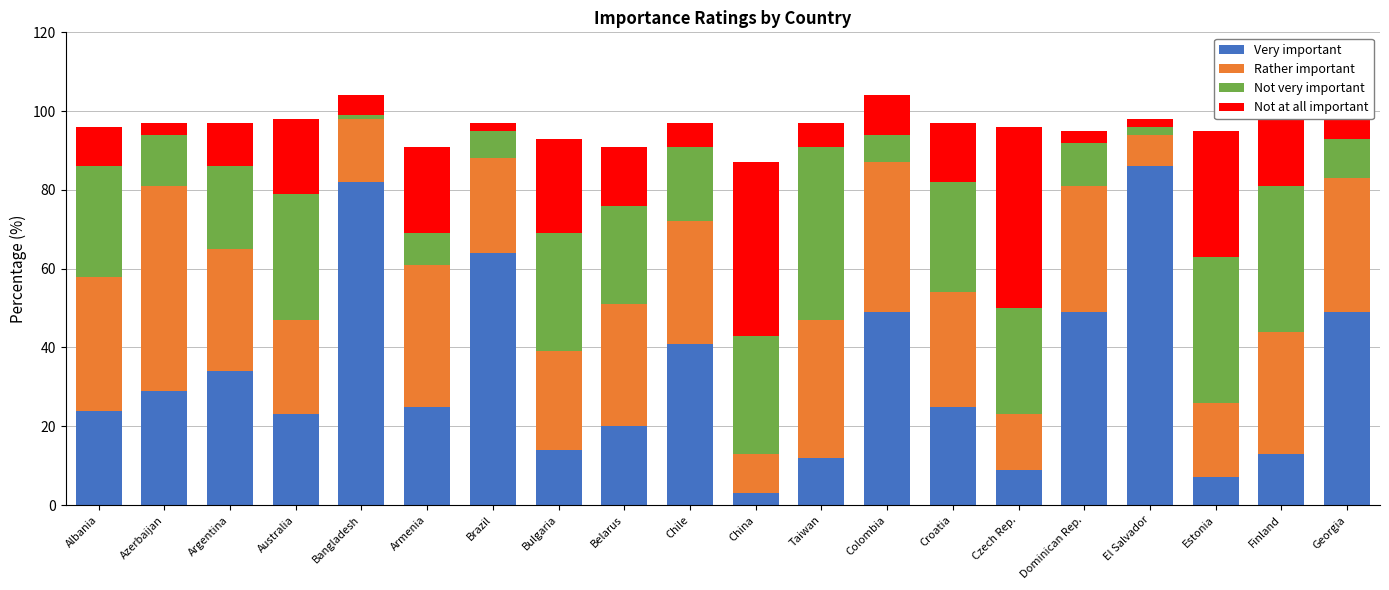

The value of Very important at Colombia is 25. True or false?

False